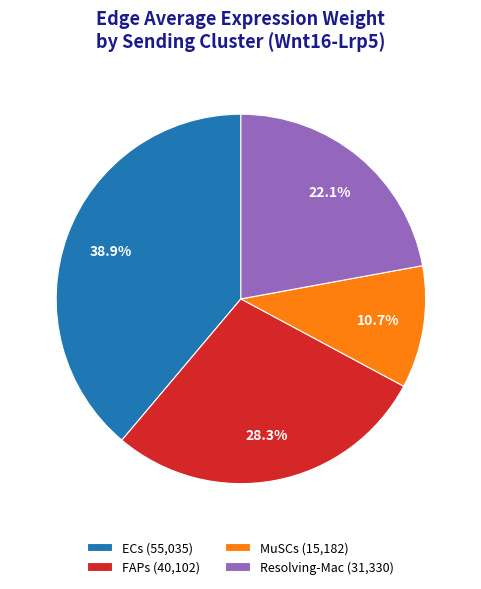

To the nearest percent, what is the combined percentage of MuSCs and Resolving-Mac?

33%